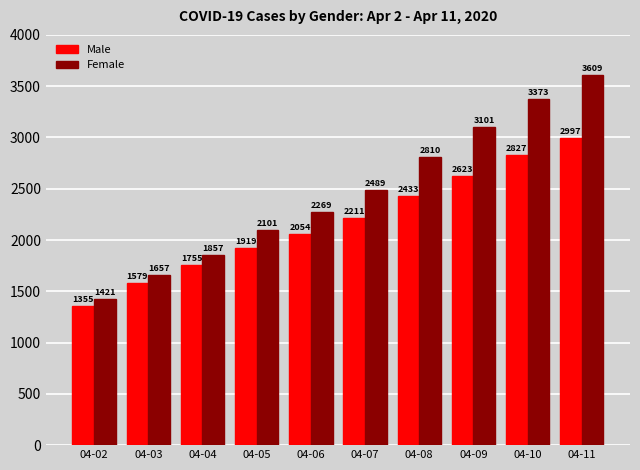

What is the value of the Female bar at the 3rd from the left?

1857